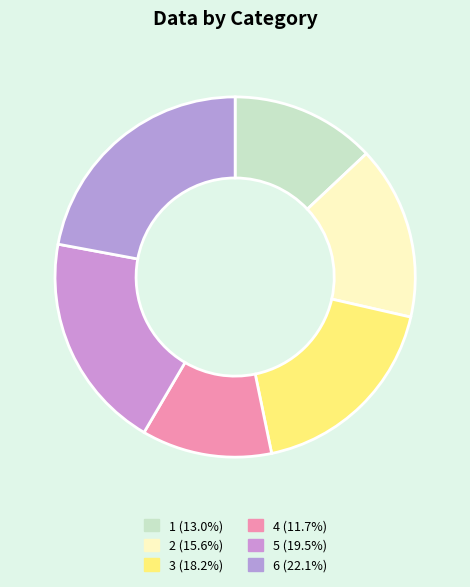

How many slices are in this pie chart?

6